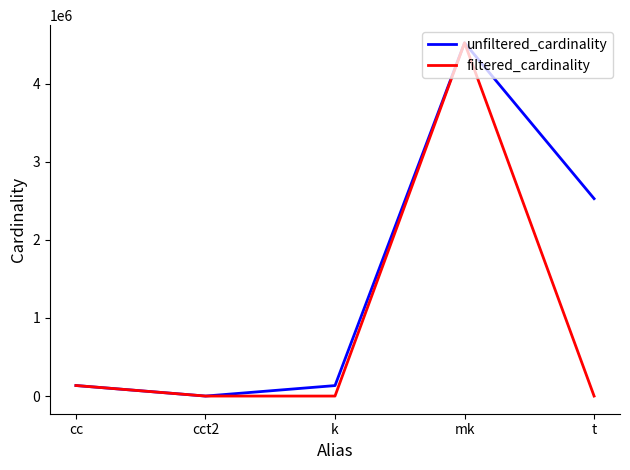

At which category is the sum across all series the highest?

mk